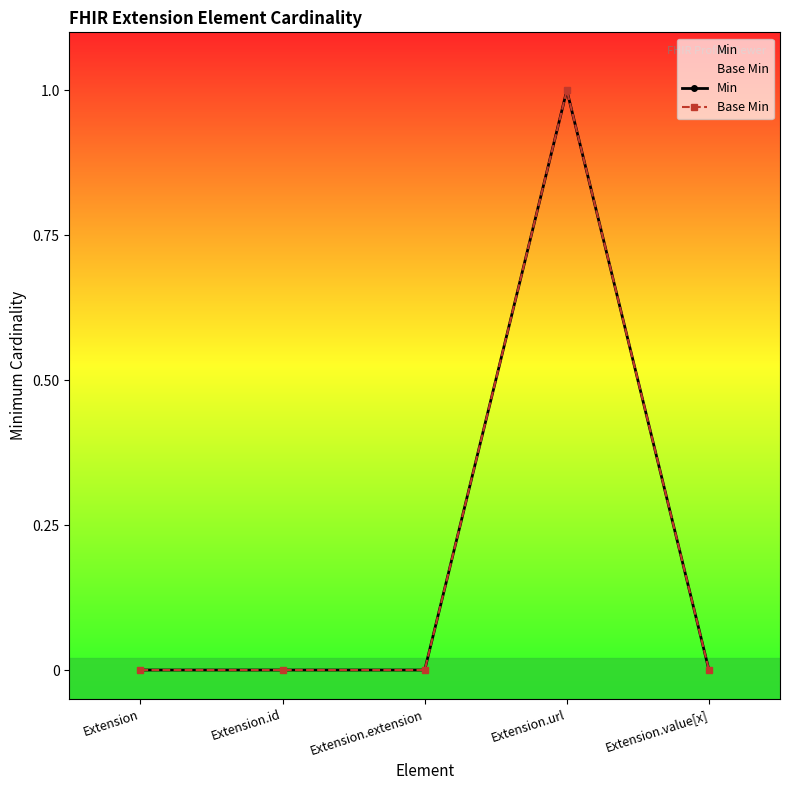

How many categories are shown in the chart?

5